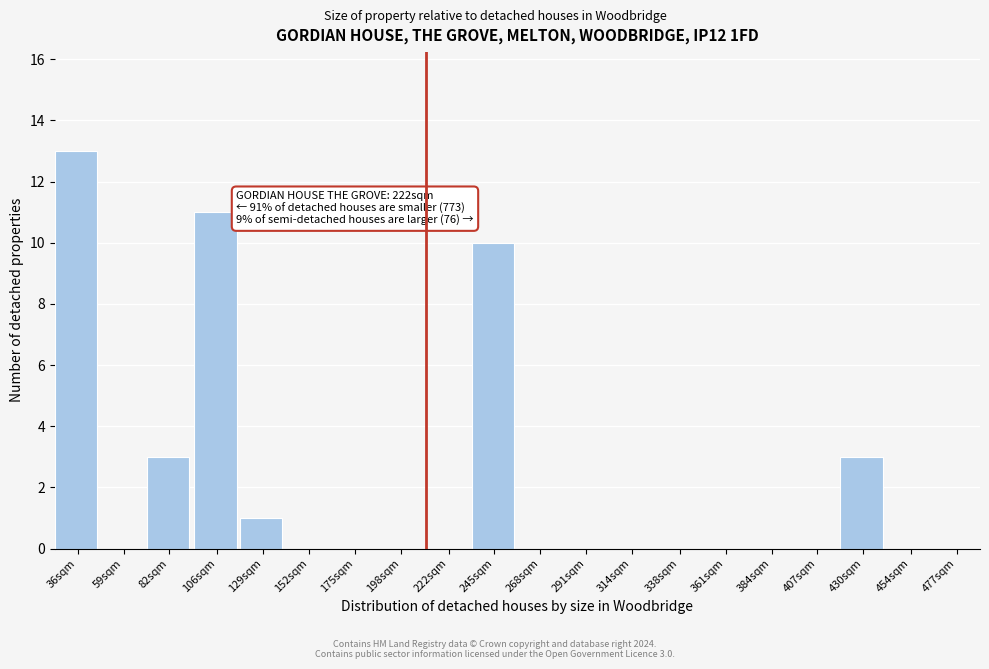

Reading left to right, transcribe all the data shown in this chart.

36sqm=13	59sqm=0	82sqm=3	106sqm=11	129sqm=1	152sqm=0	175sqm=0	198sqm=0	222sqm=0	245sqm=10	268sqm=0	291sqm=0	314sqm=0	338sqm=0	361sqm=0	384sqm=0	407sqm=0	430sqm=3	454sqm=0	477sqm=0